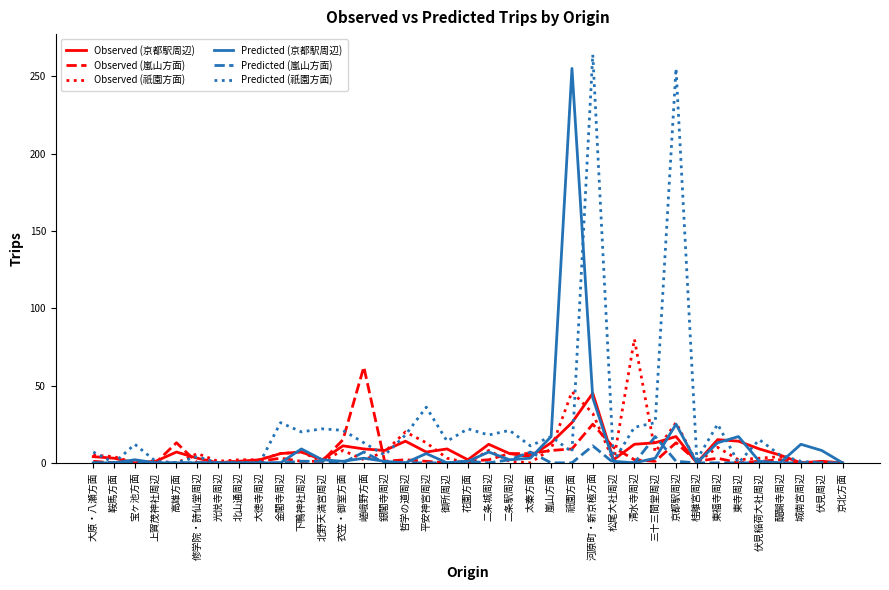

Which series changed the most between 大徳寺周辺 and 北野天満宮周辺?

Predicted (祇園方面)